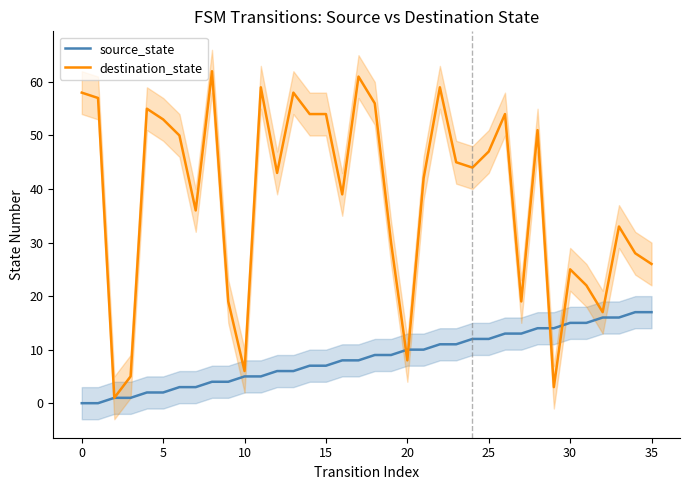

How many positive values does the source_state series have?

34